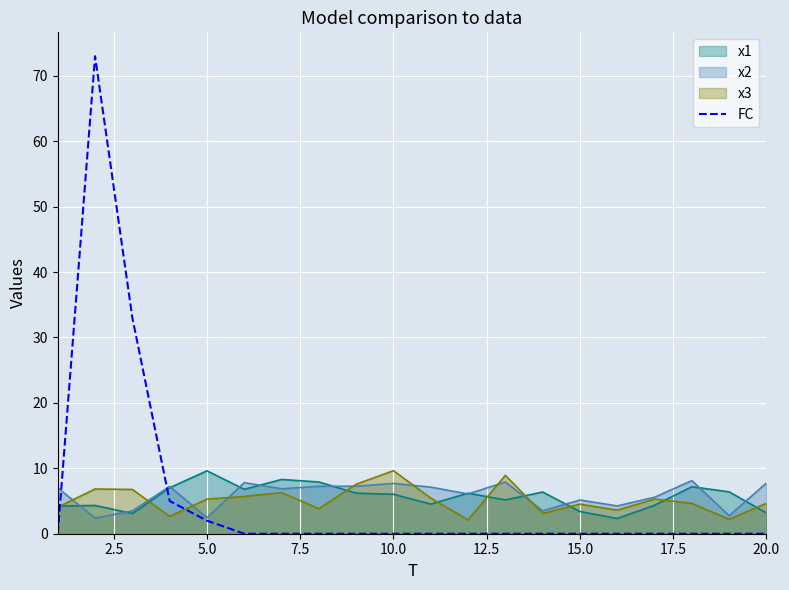

What is the minimum value for x1?

2.3